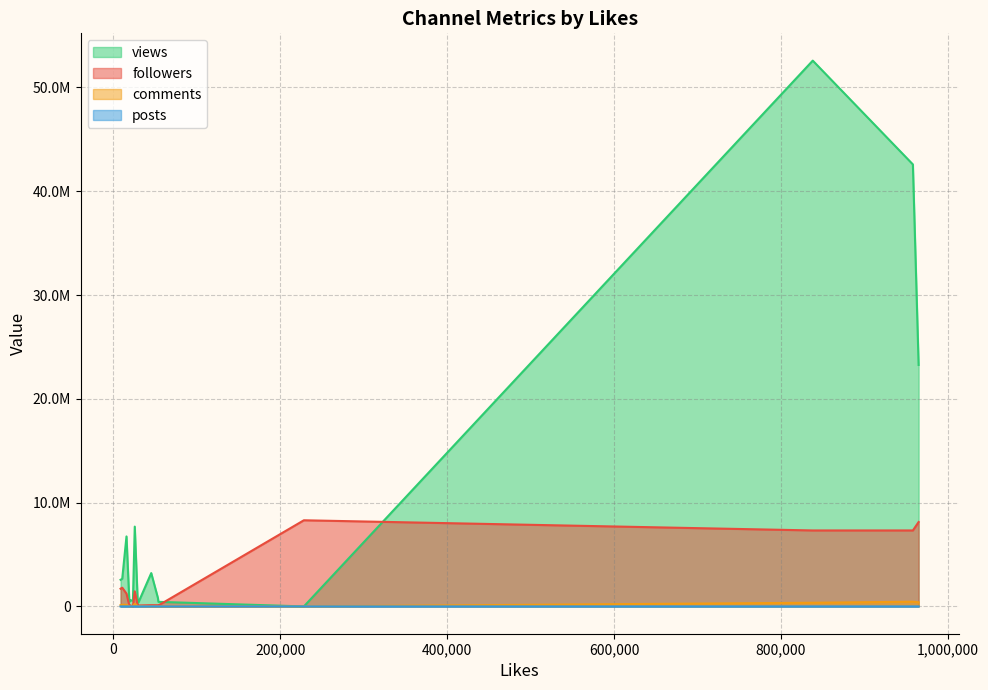

True or false: followers and views intersect in this chart.

True